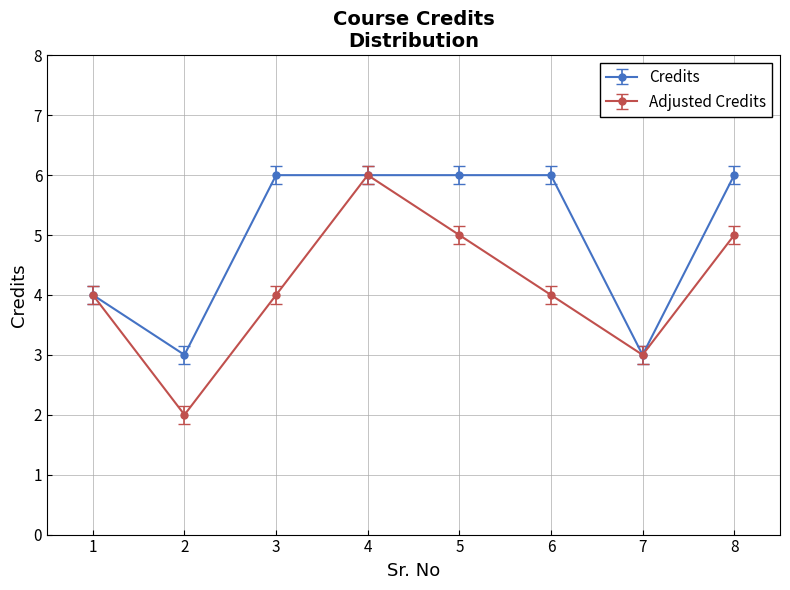

At 5, list the series in order from largest to smallest.

Credits, Adjusted Credits